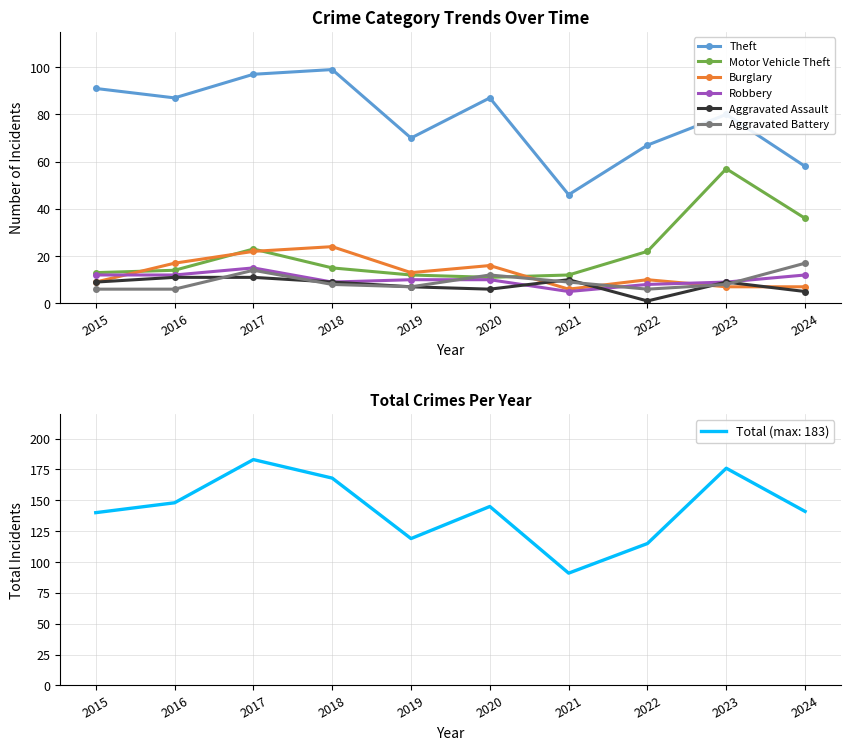

How many categories are shown in the chart?

10